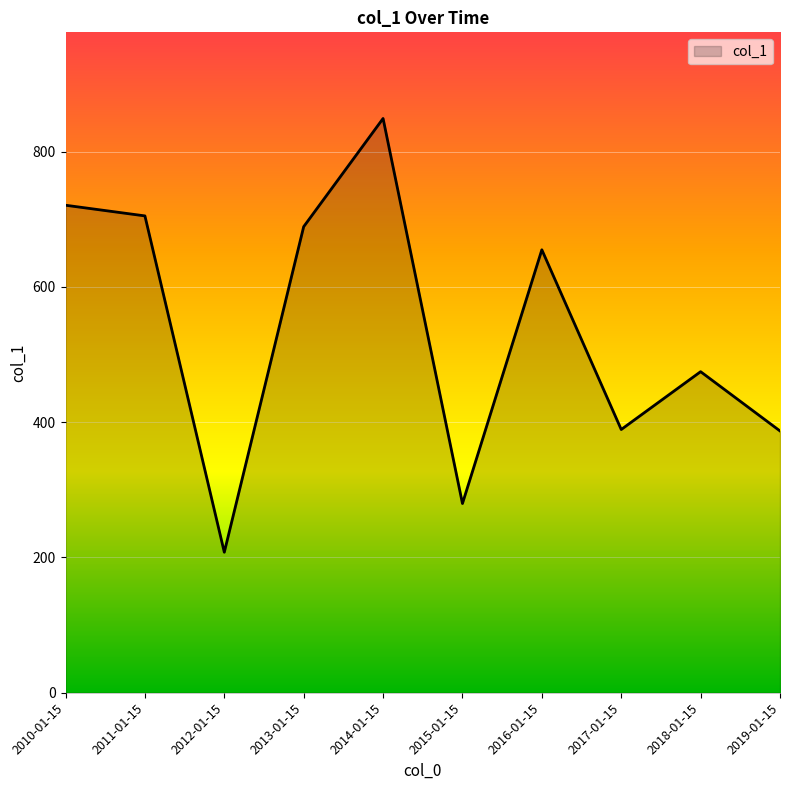

What is the sum of all values?

5357.0